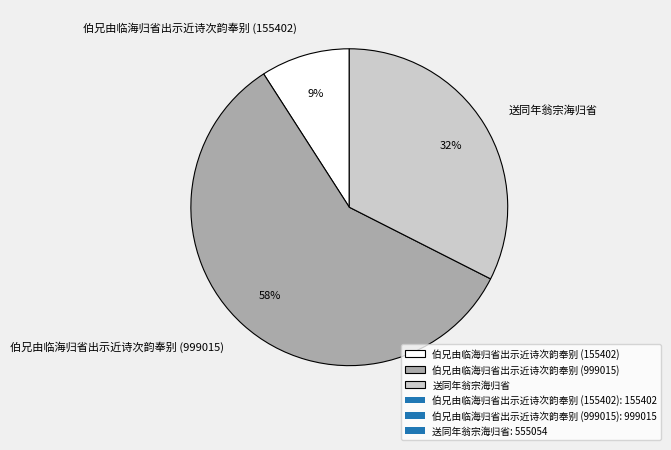

To the nearest percent, what is the difference between the largest and smallest slice percentages?

49%